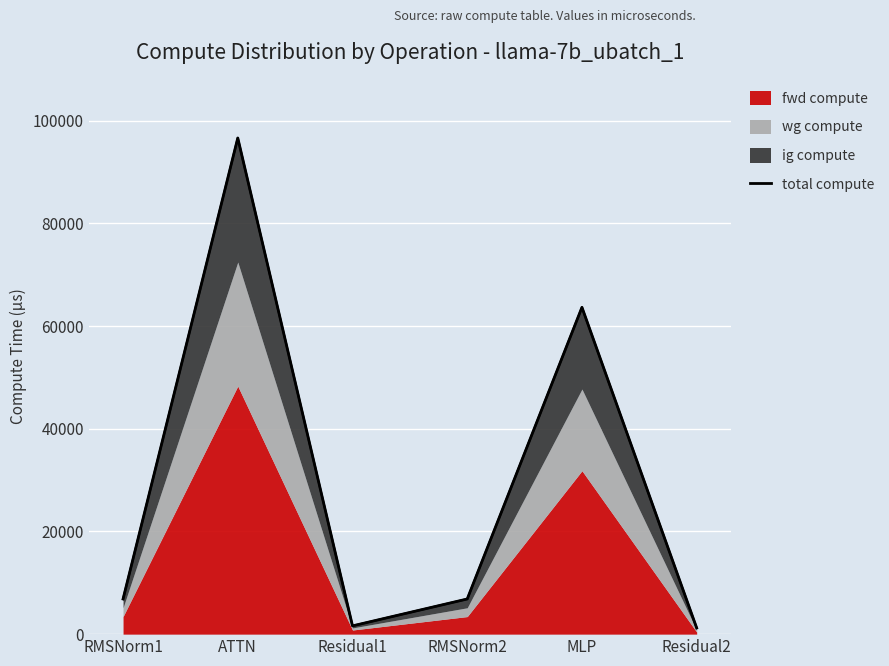

Which has a higher value, ATTN or RMSNorm2?

ATTN